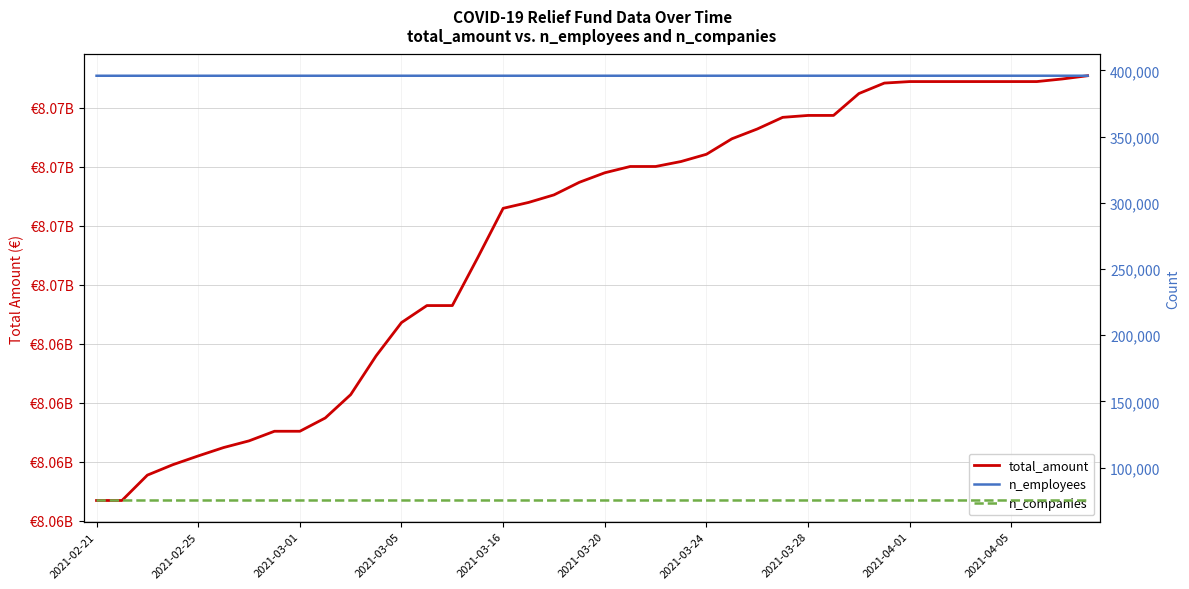

True or false: n_employees has more than 1 points higher than both neighbors.

False